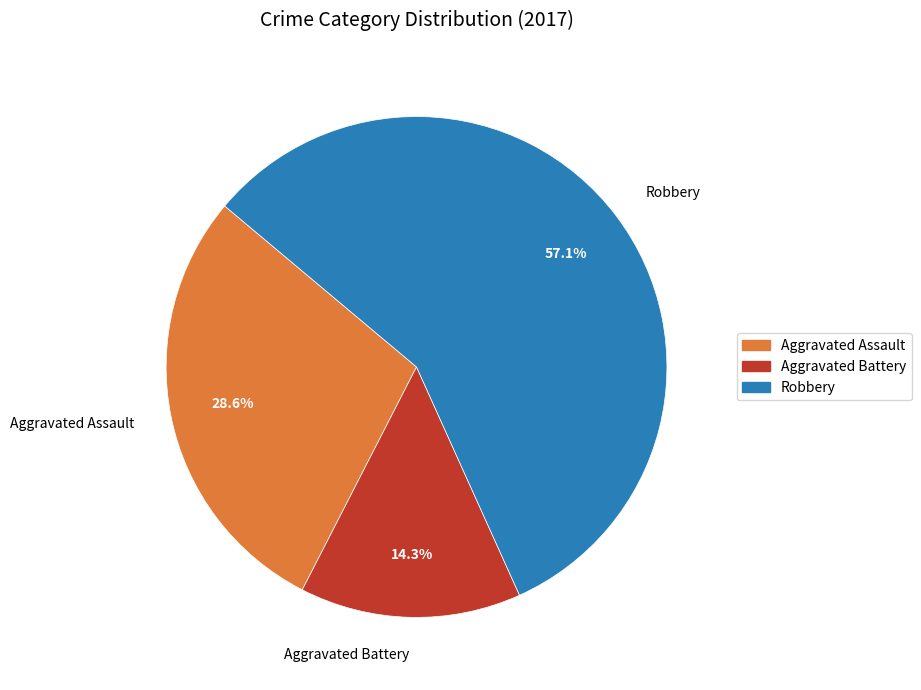

What percentage do Aggravated Assault and Aggravated Battery together represent?

42.9%